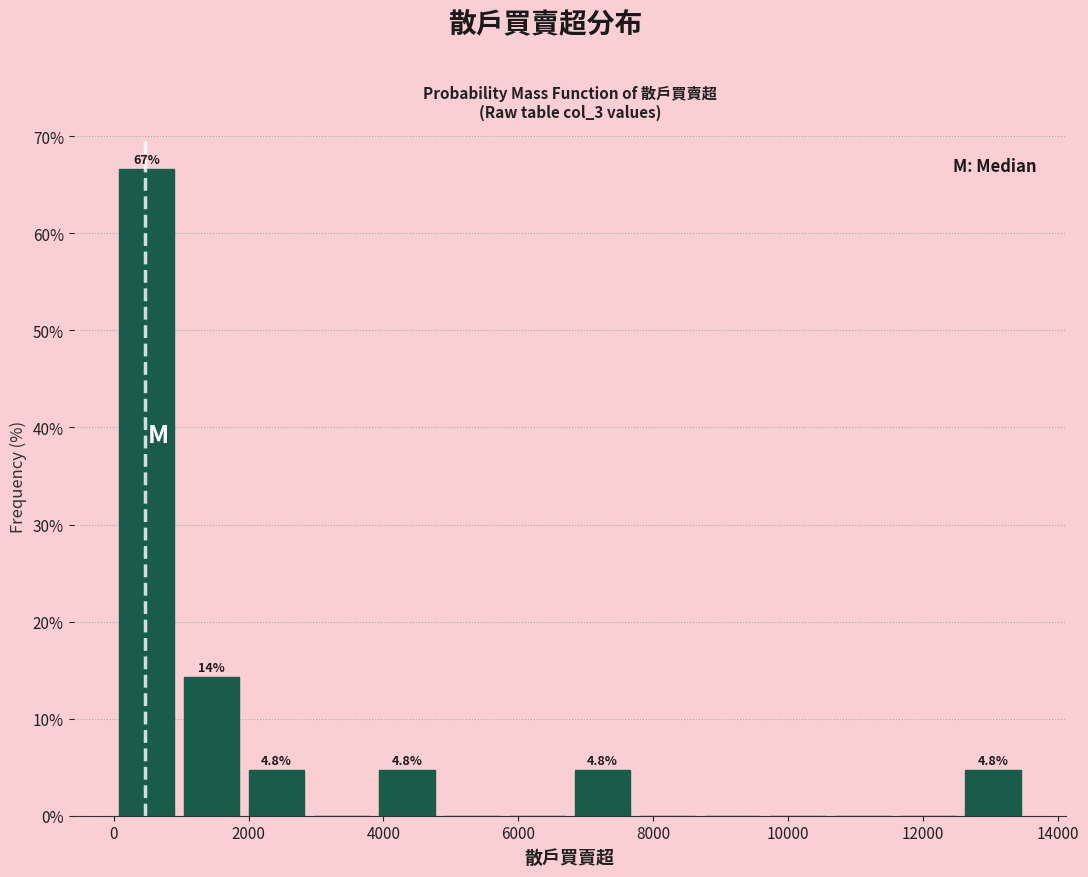

Over which range of the x-axis is the bar tallest?

0 to 1000